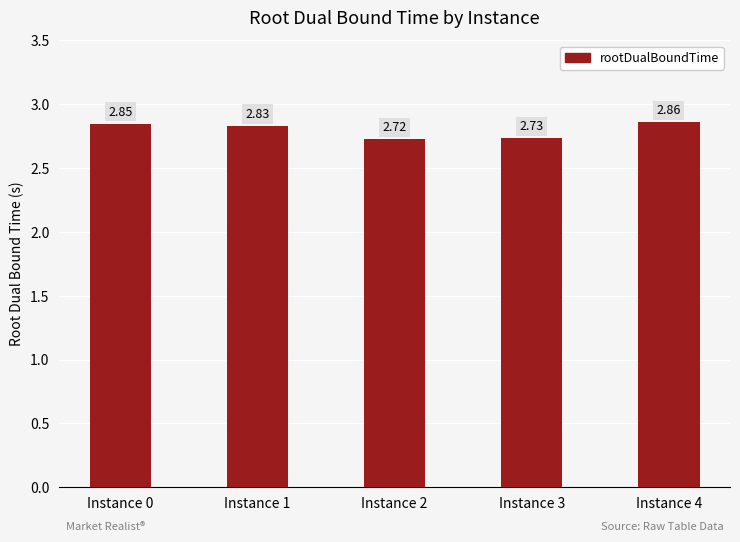

What is the ratio of the value at Instance 4 to the value at Instance 1?

1.0